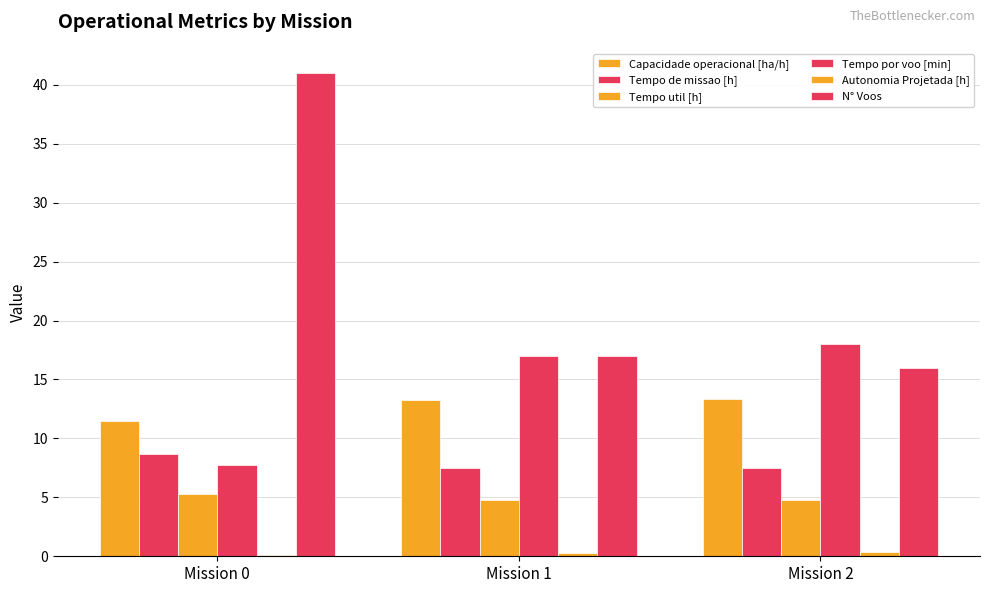

What is the approximate value of Capacidade operacional [ha/h] at Mission 0?

11.5